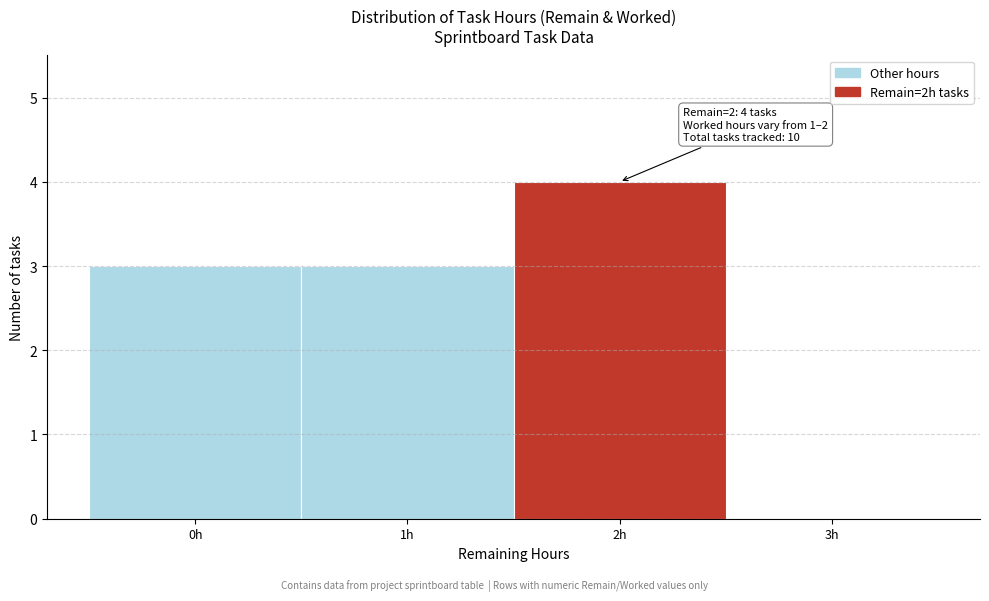

Reading right to left, list all the values displayed in this chart.

3h=0	2h=4	1h=3	0h=3